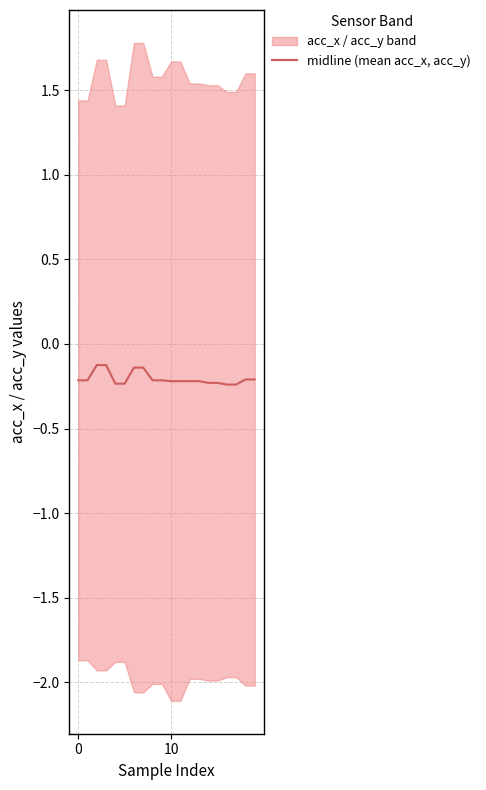

Is this an area chart (filled region under the line)?

No